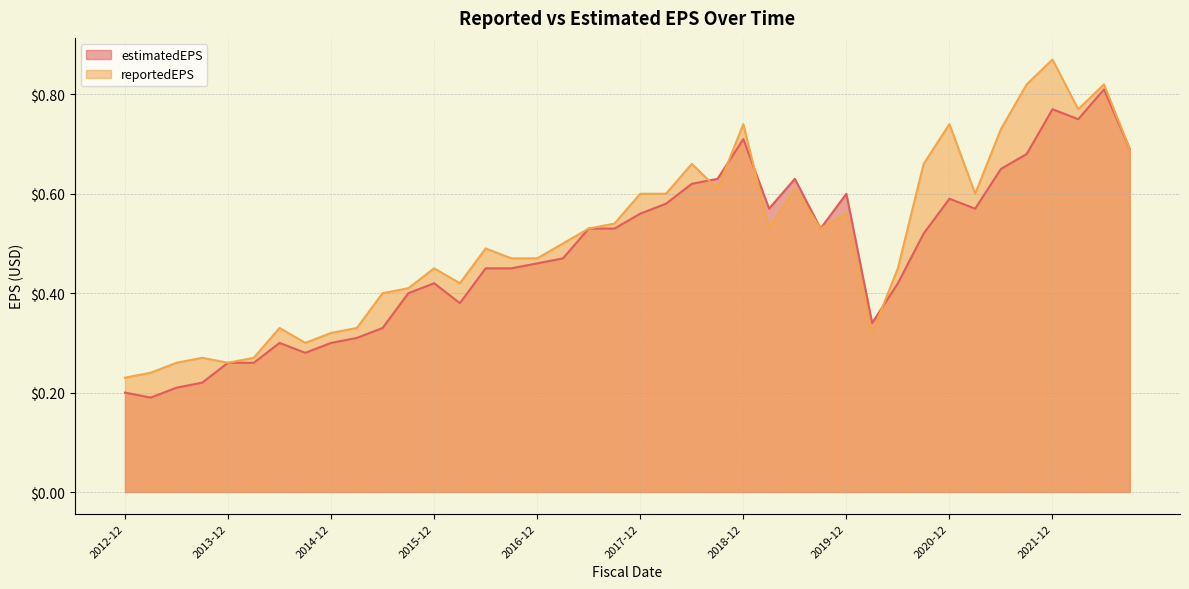

True or false: reportedEPS has more than 1 interior local peaks.

True